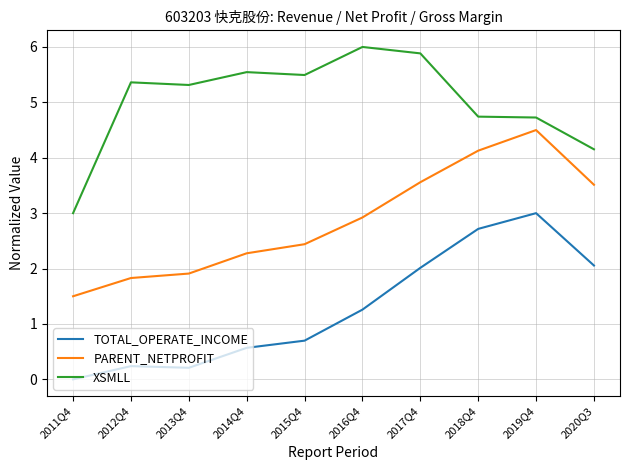

The TOTAL_OPERATE_INCOME series shows 0.2 at 2013Q4. True or false?

True